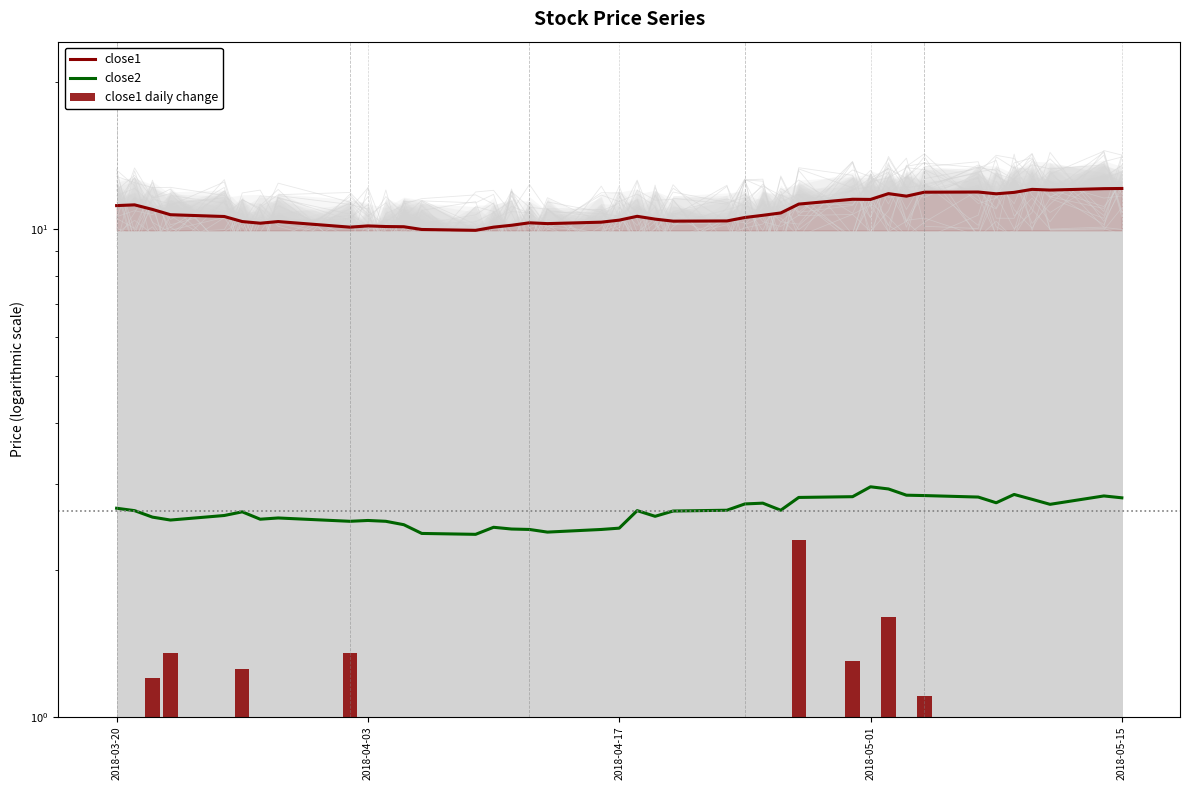

What is the lowest value of the close1 daily change series?

0.1